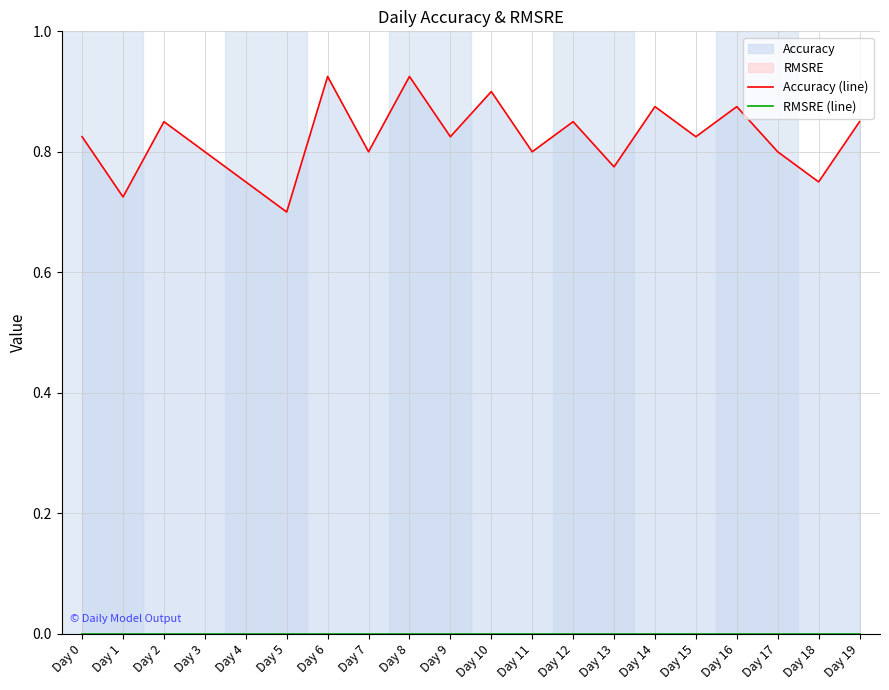

Which has a higher value, Day 5 or Day 11?

Day 11